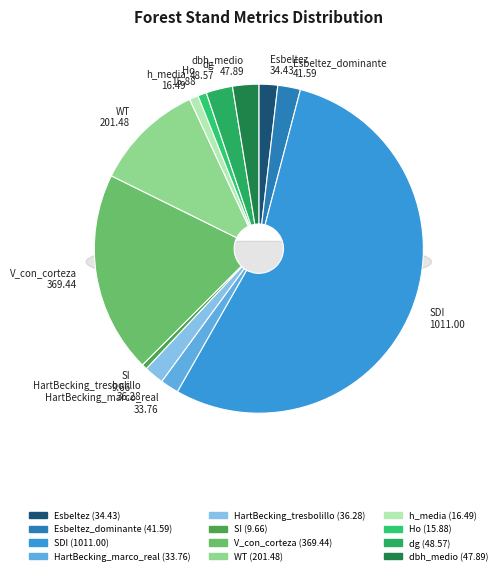

What is the largest slice in the pie chart?

SDI